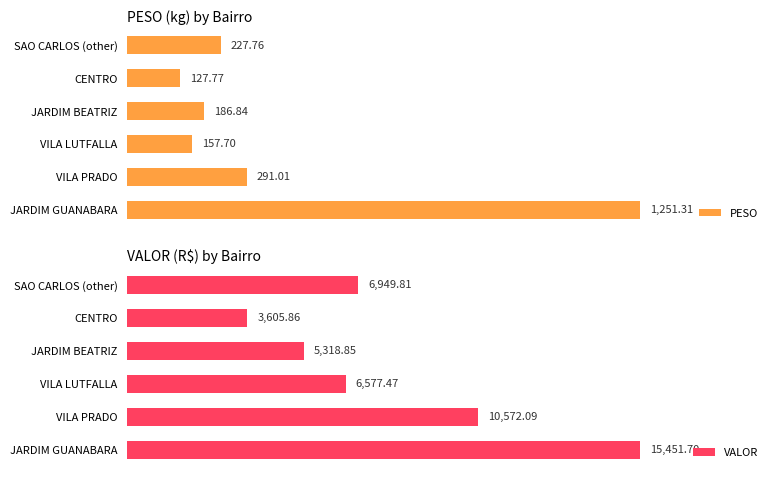

Where is PESO nearest to the value 689?

VILA PRADO